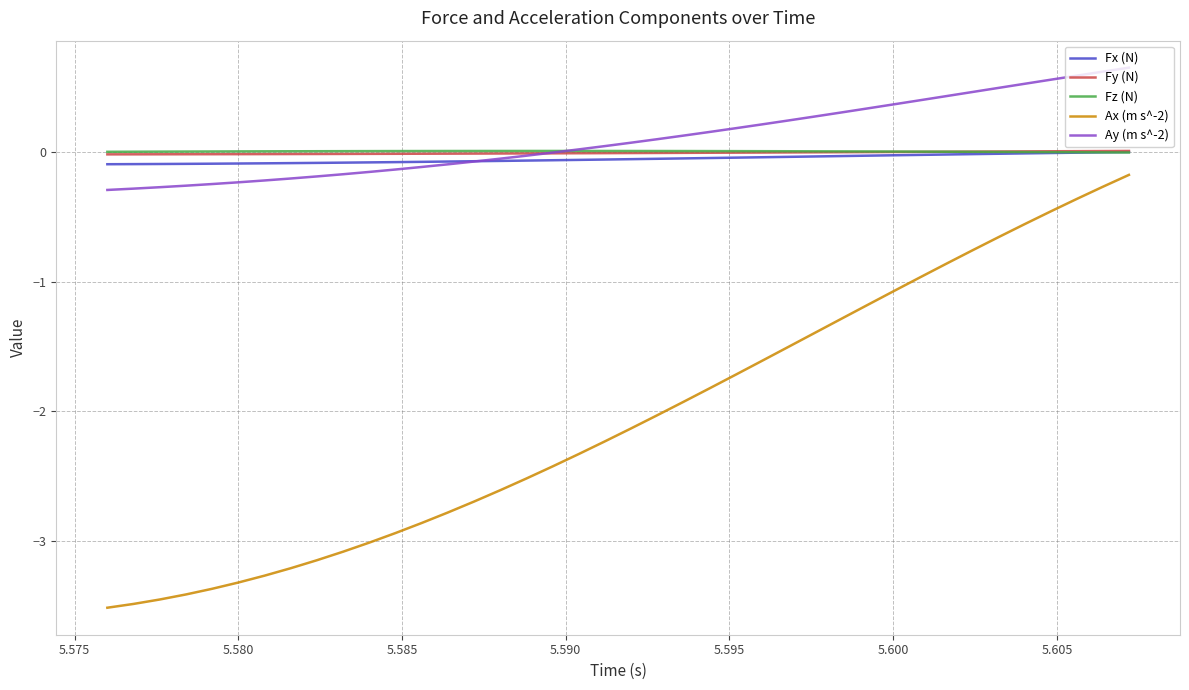

Which series has the largest range (max minus min)?

Ax (m s^-2)